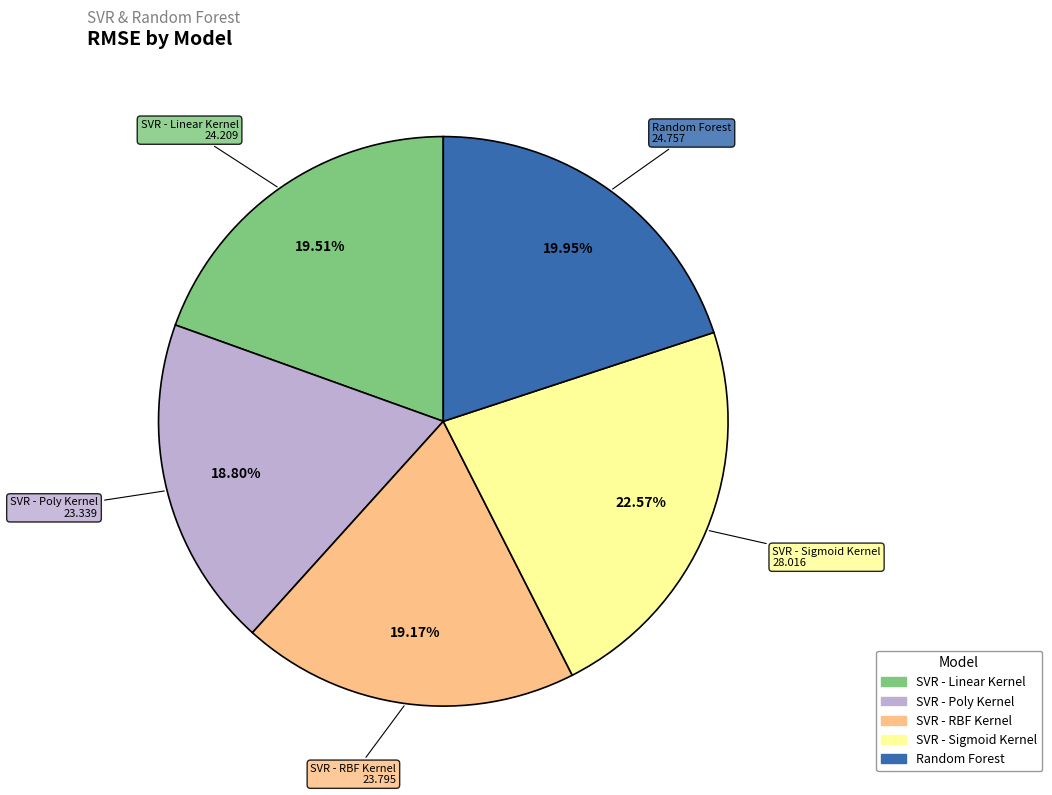

Count the number of slices in the pie.

5